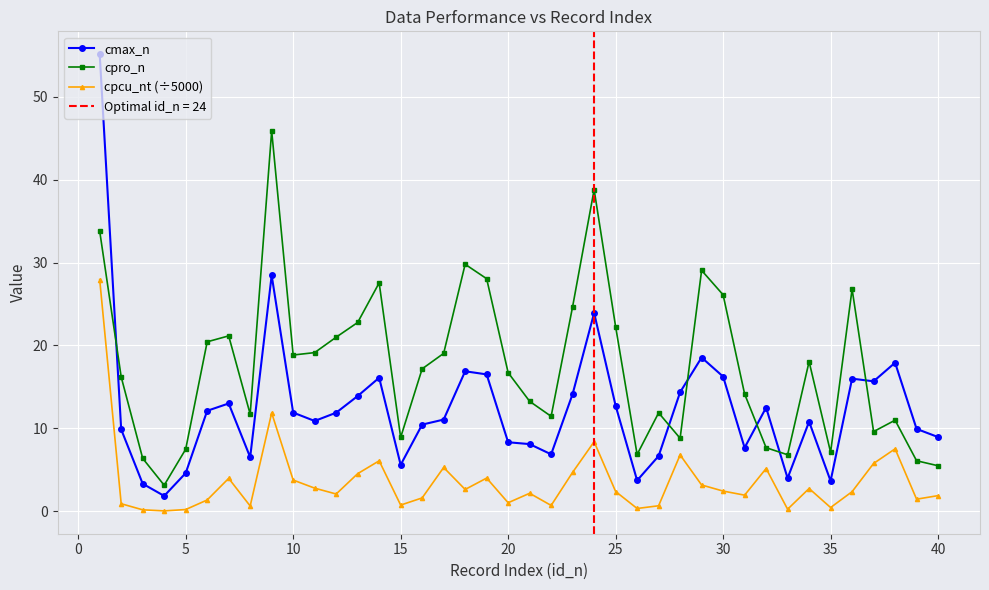

What are all the series names shown in the legend?

cmax_n, cpro_n, cpcu_nt (÷5000)